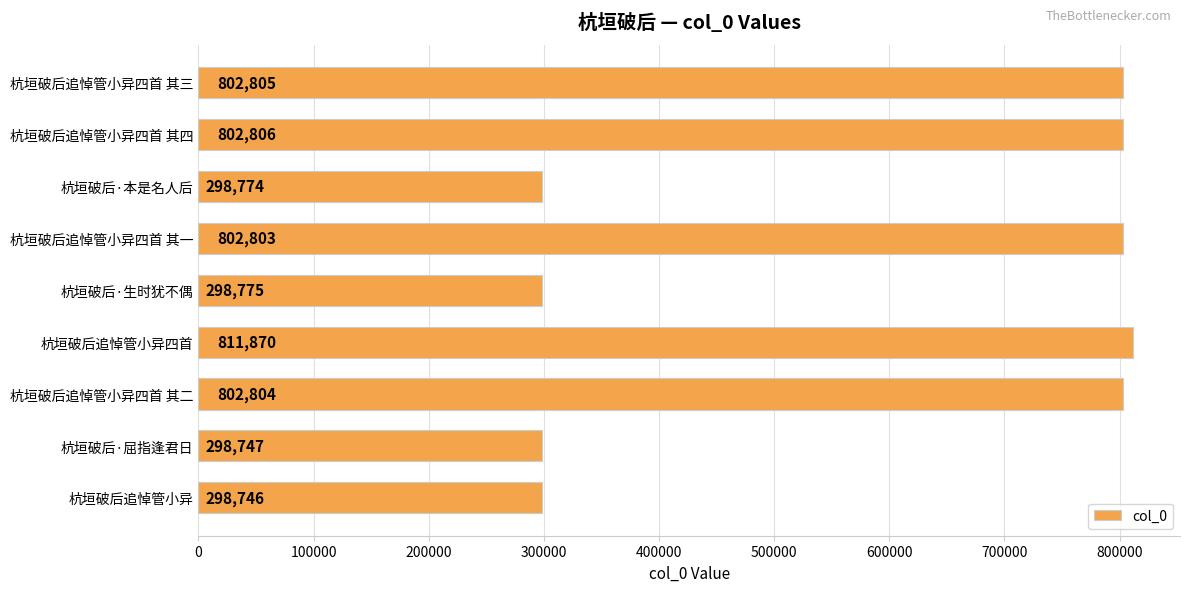

Does the chart contain any negative values?

No